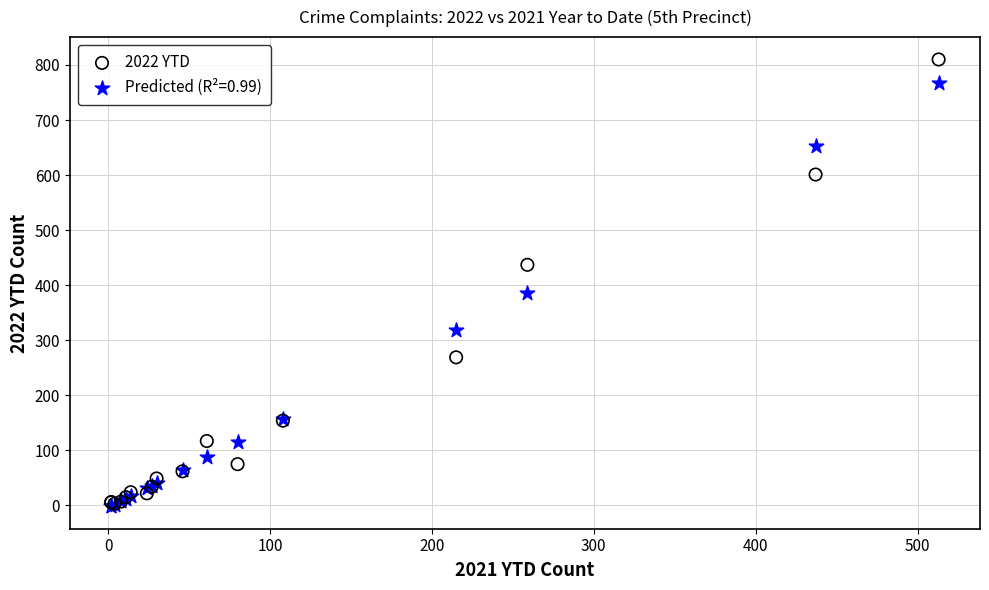

In the 2022 YTD series, what Y value is closest to 406?

437.0